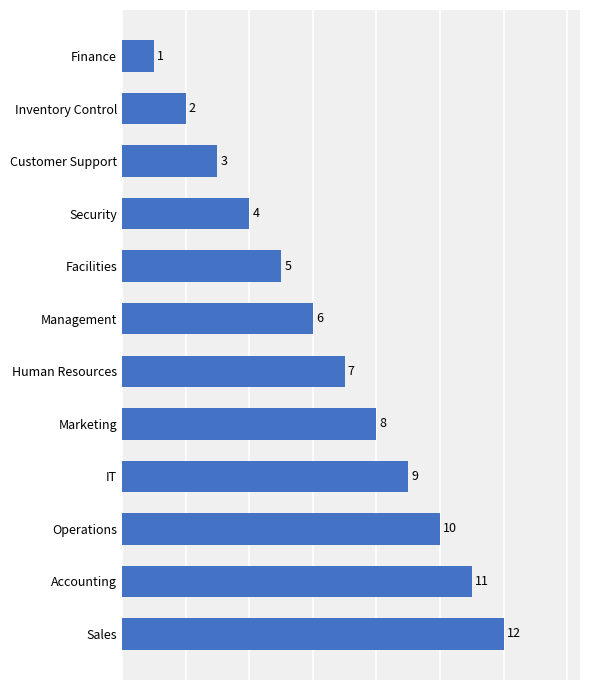

What is the difference between the maximum and minimum values?

11